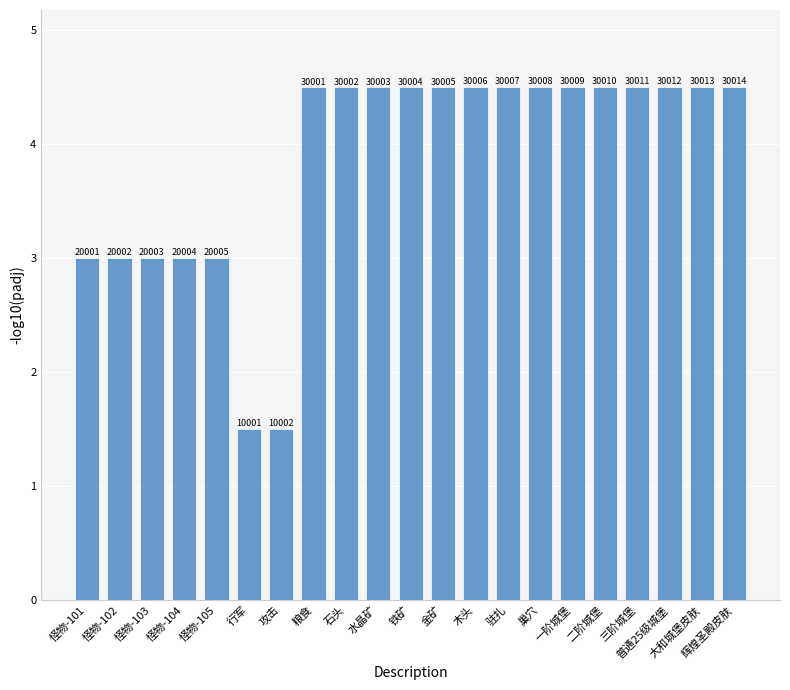

What is the label of the 9th bar from the right?

木头